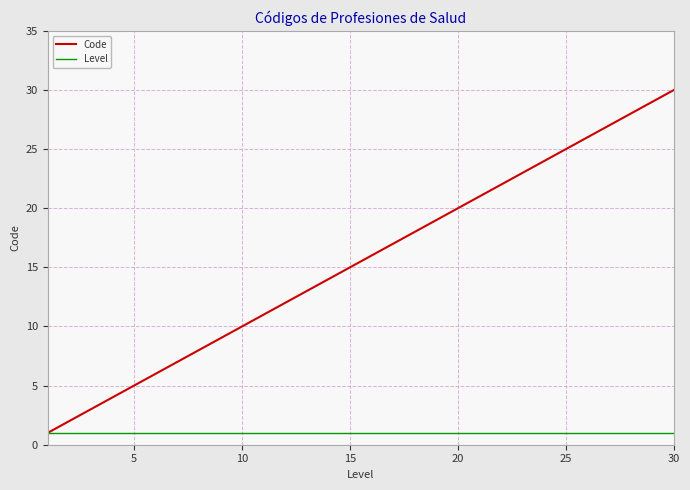

List the series in order of their overall mean, lowest first.

Level, Code